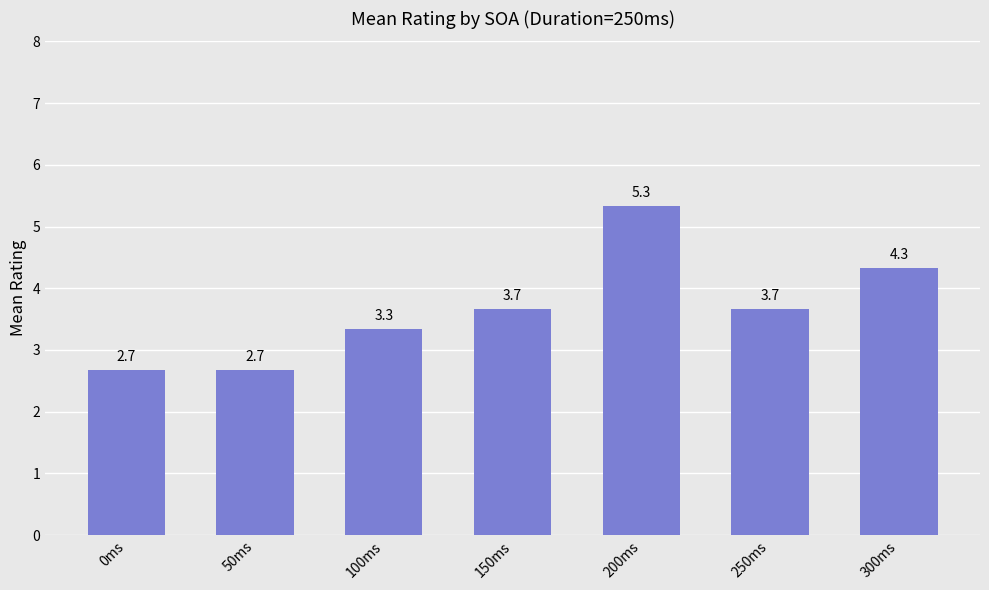

Reading left to right, extract all data points from this chart.

0ms=2.7	50ms=2.7	100ms=3.3	150ms=3.7	200ms=5.3	250ms=3.7	300ms=4.3